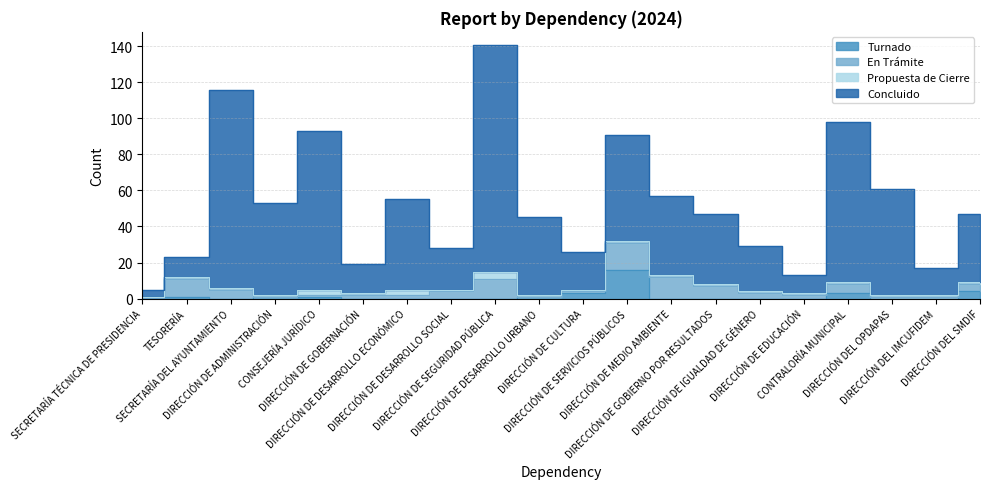

At which label does Turnado reach its peak?

DIRECCIÓN DE SERVICIOS PÚBLICOS